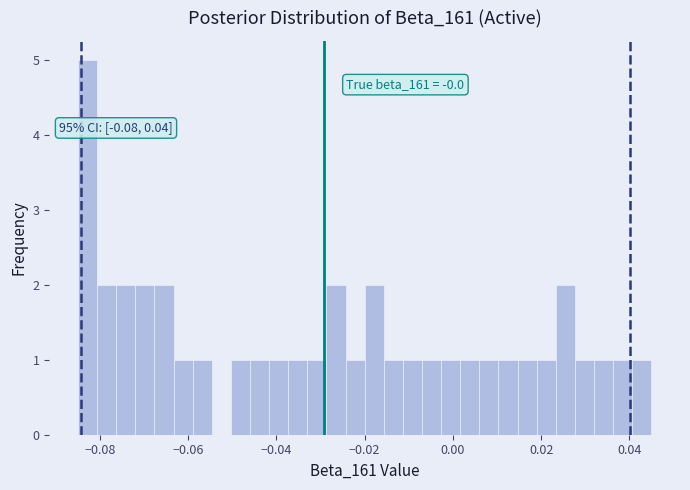

Around what value on the x-axis is the tallest bar? Give the approximate position of its centre, as read against the axis.

-0.082